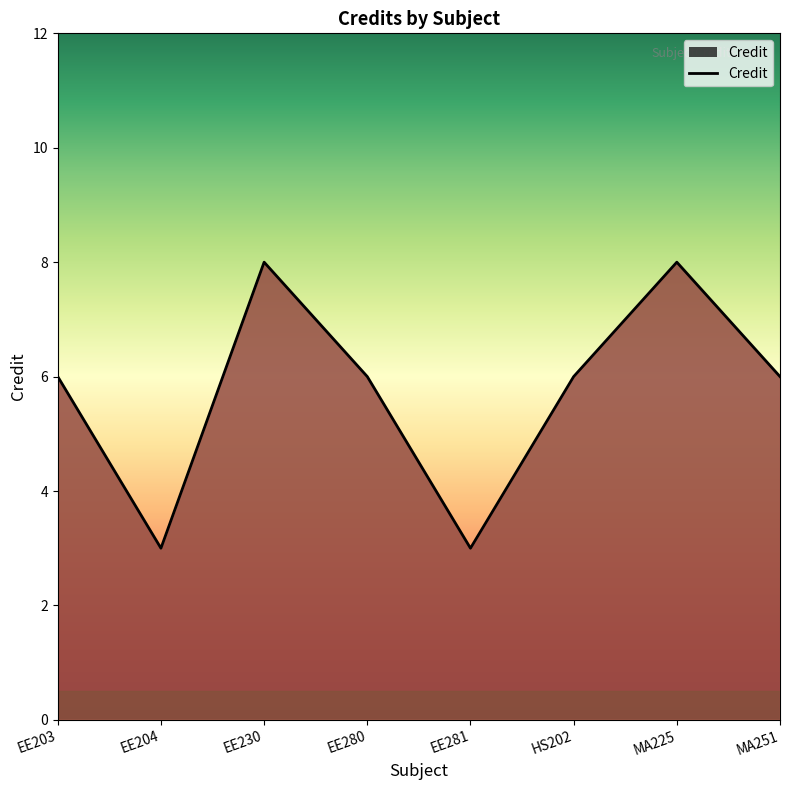

The value at EE280 is 6. True or false?

True